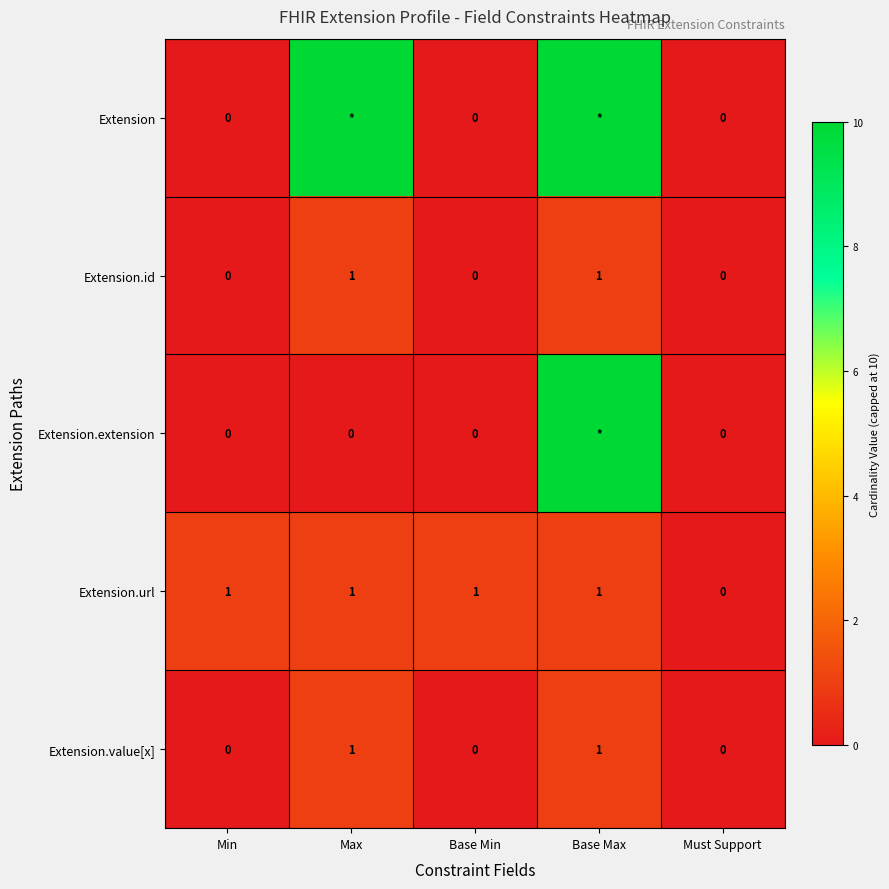

True or false: Extension.url has a value of 0 at Must Support.

True